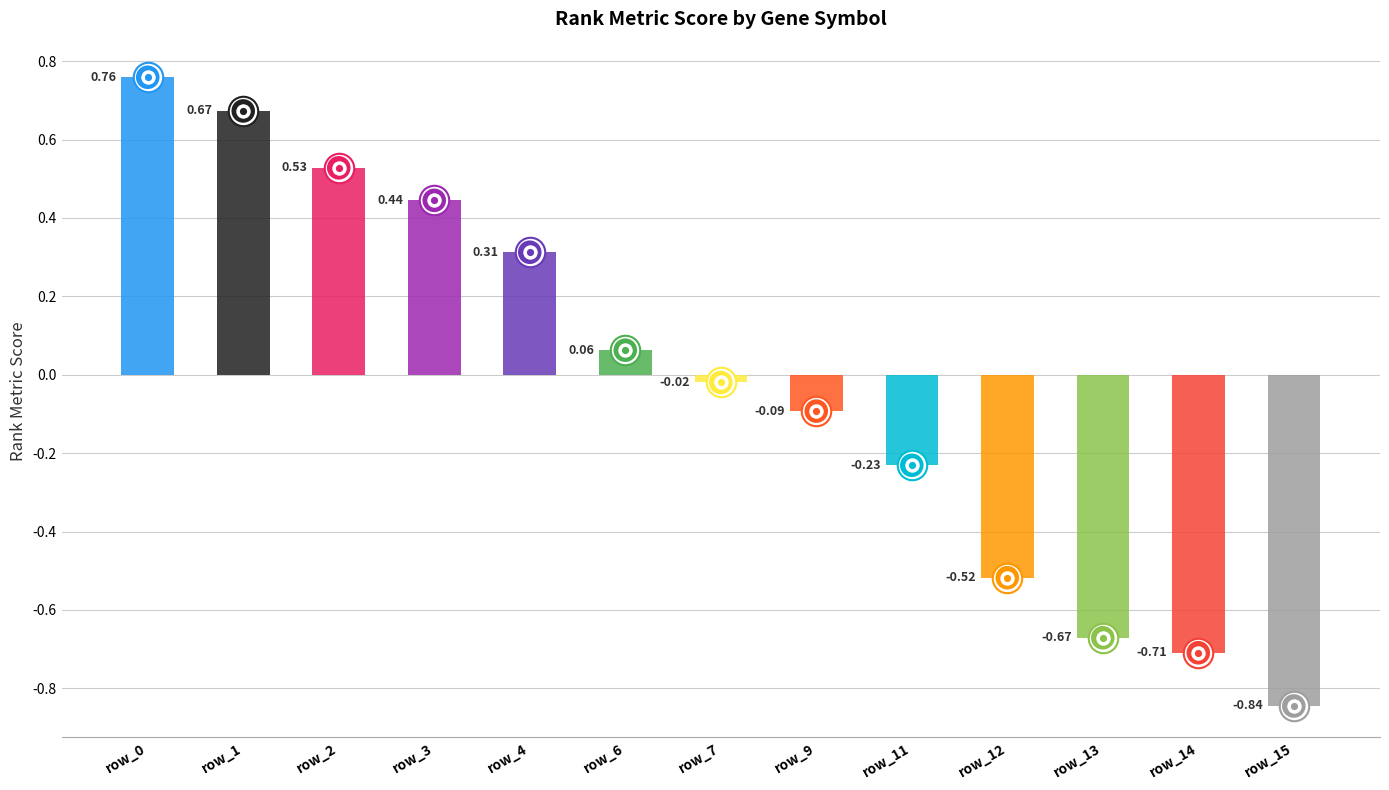

Which has a higher value, row_9 or row_7?

row_7